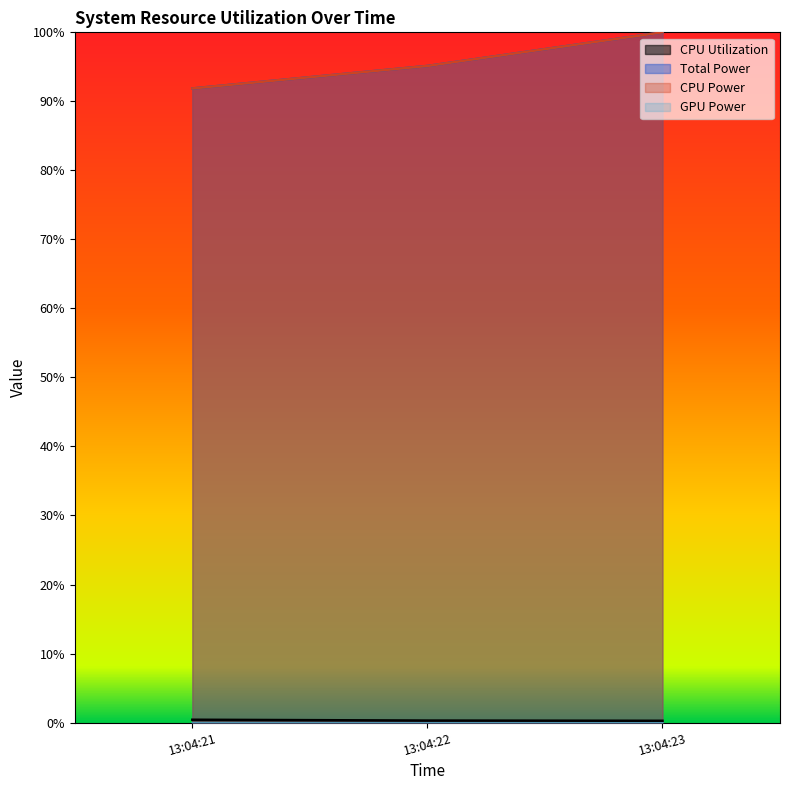

What is the spread (max minus min) of values at 13:04:22?

0.9